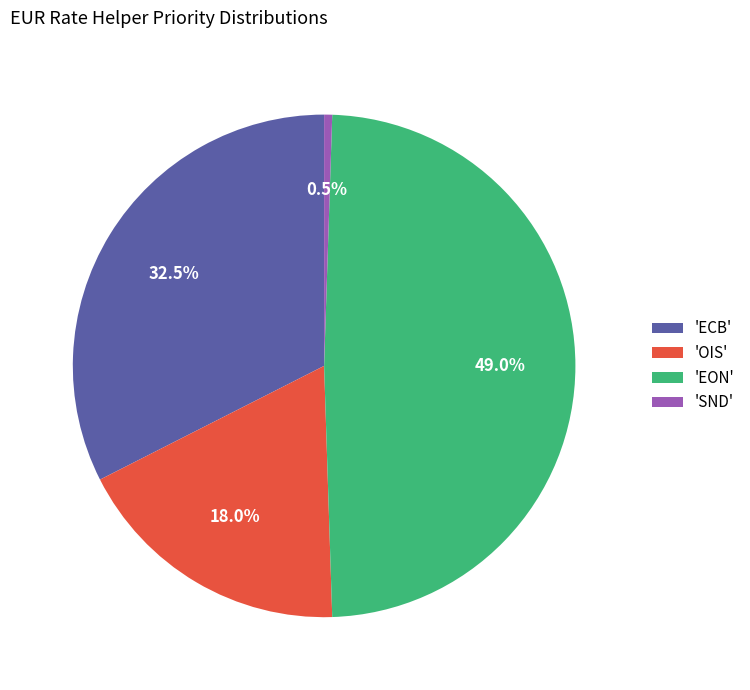

Is there any slice that represents more than half of the pie?

No